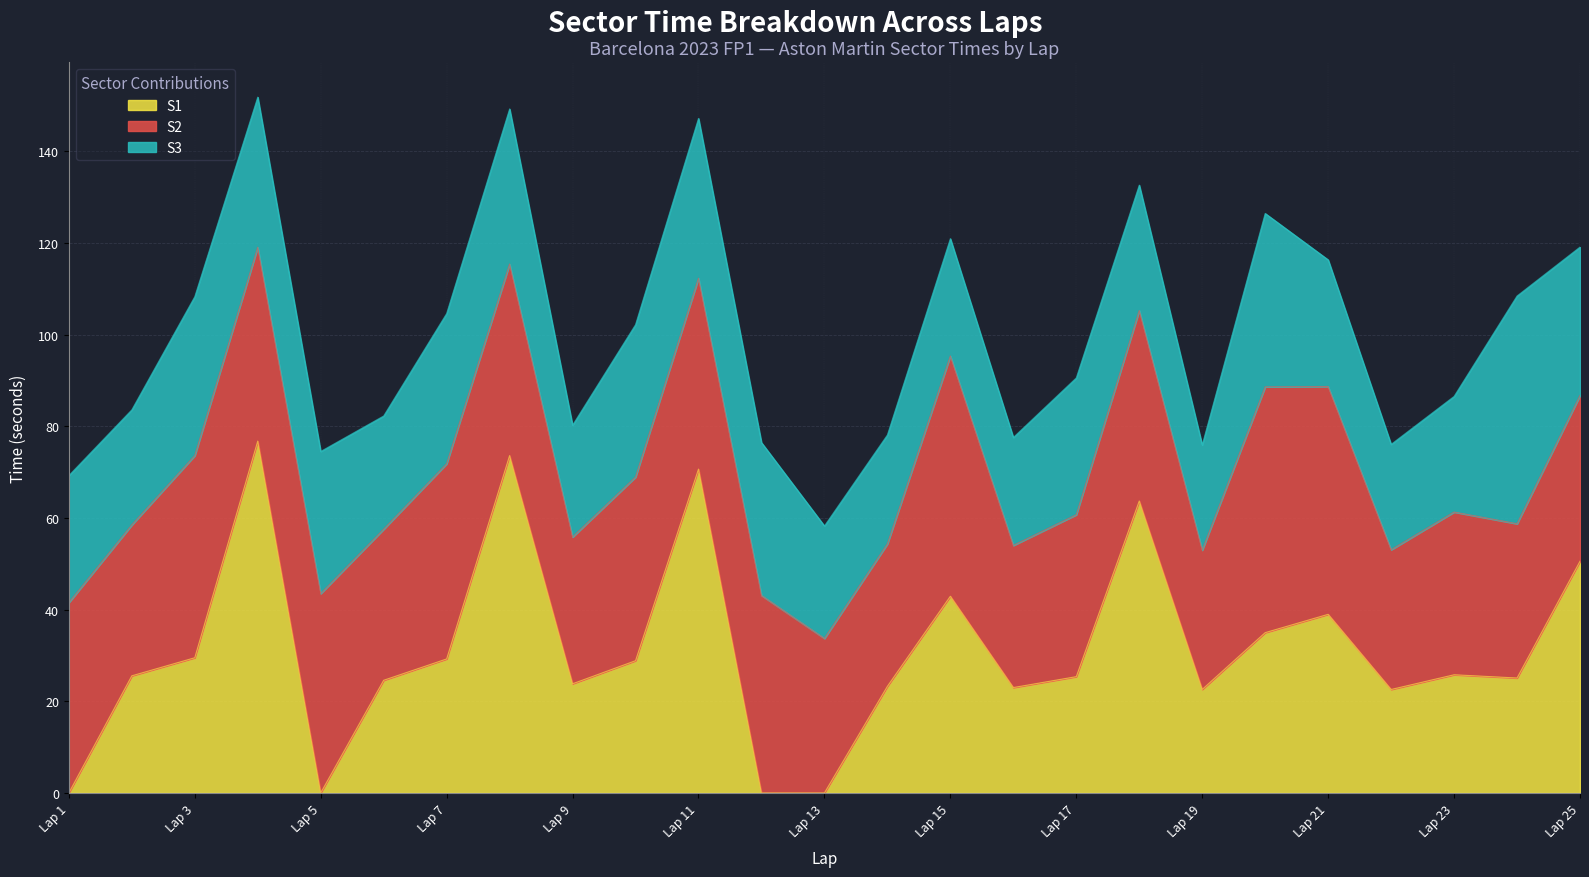

After their last crossing, which series has the higher values: S1 or S2?

S1